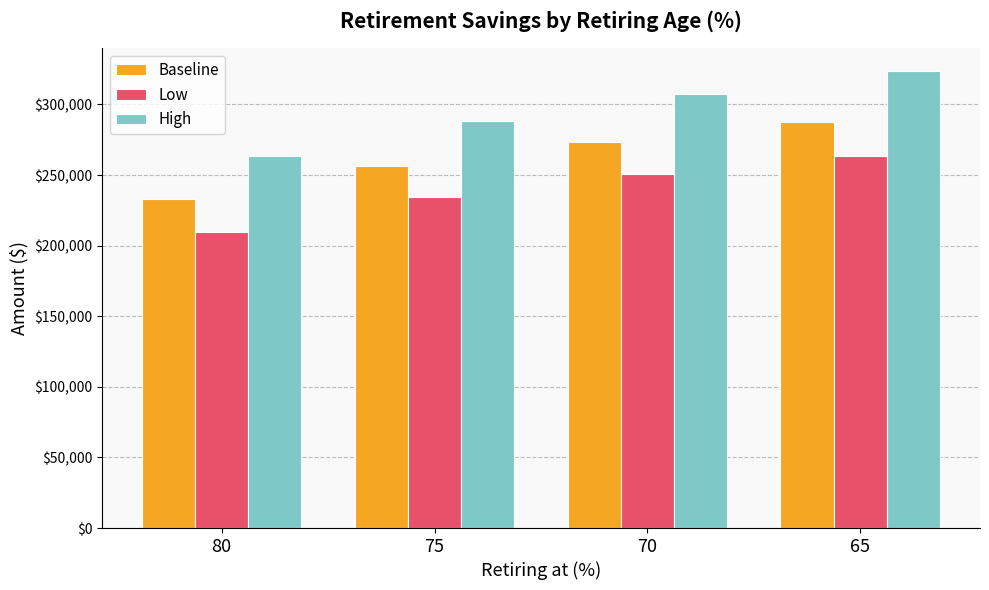

Is it true that Low equals 250929.0 at 70?

True